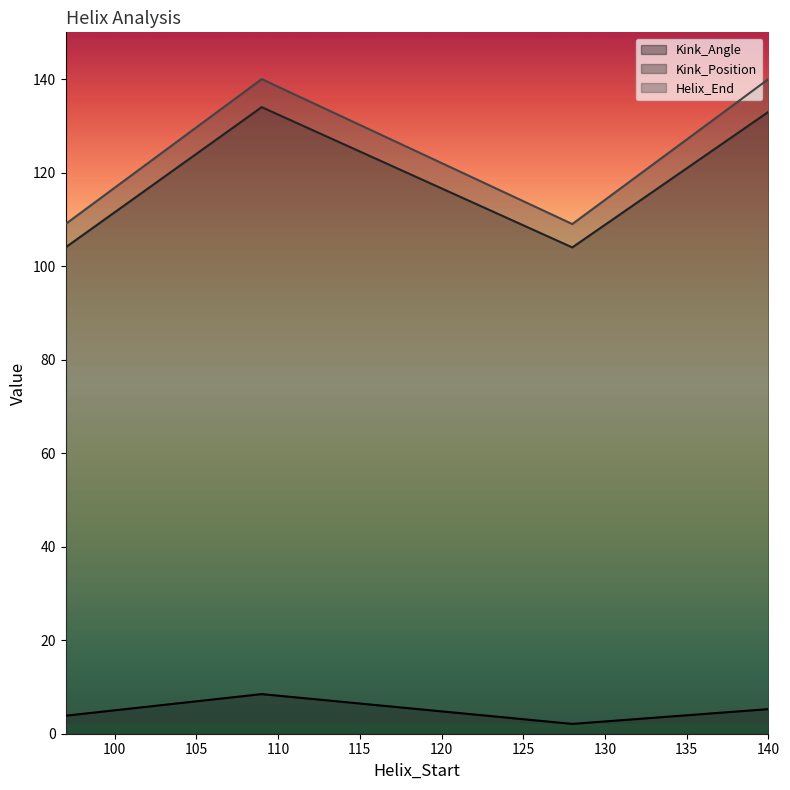

What are all the series names shown in the legend?

Kink_Angle, Kink_Position, Helix_End